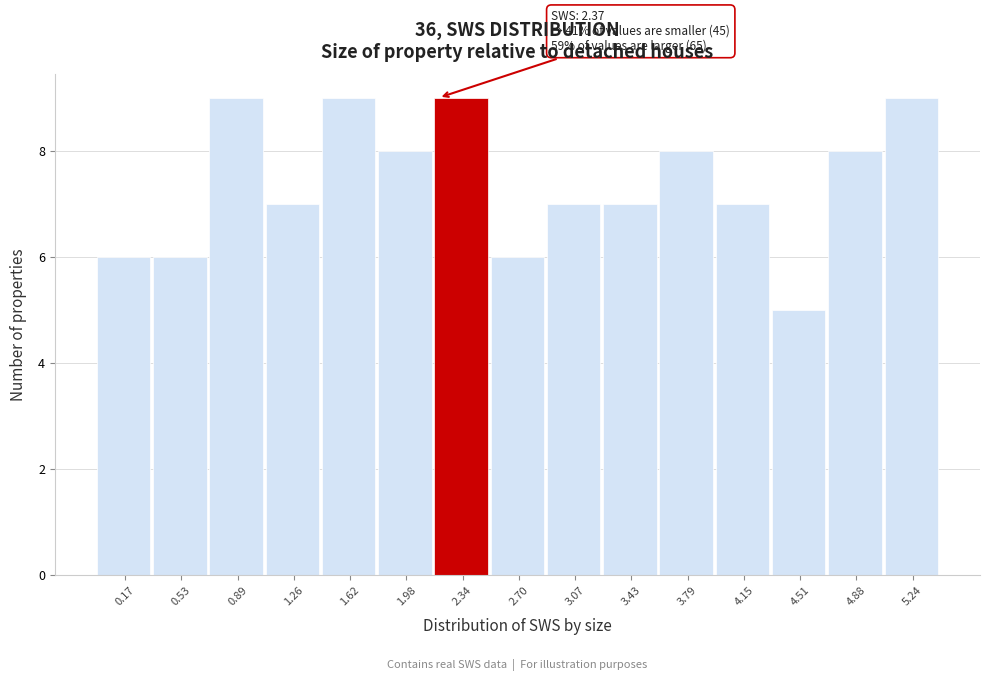

Reading right to left, extract all data points from this chart.

9	8	5	7	8	7	7	6	9	8	9	7	9	6	6